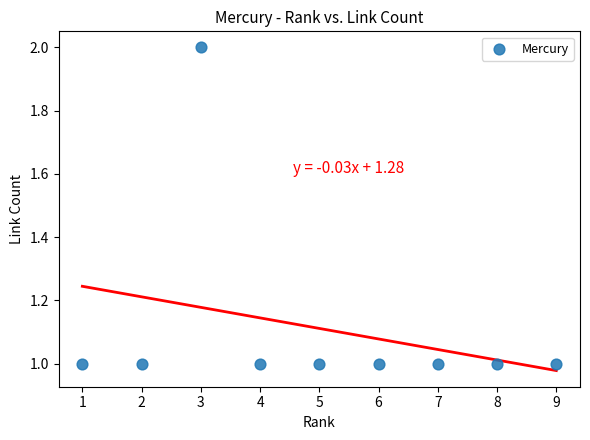

What is the range of X values (max minus min)?

8